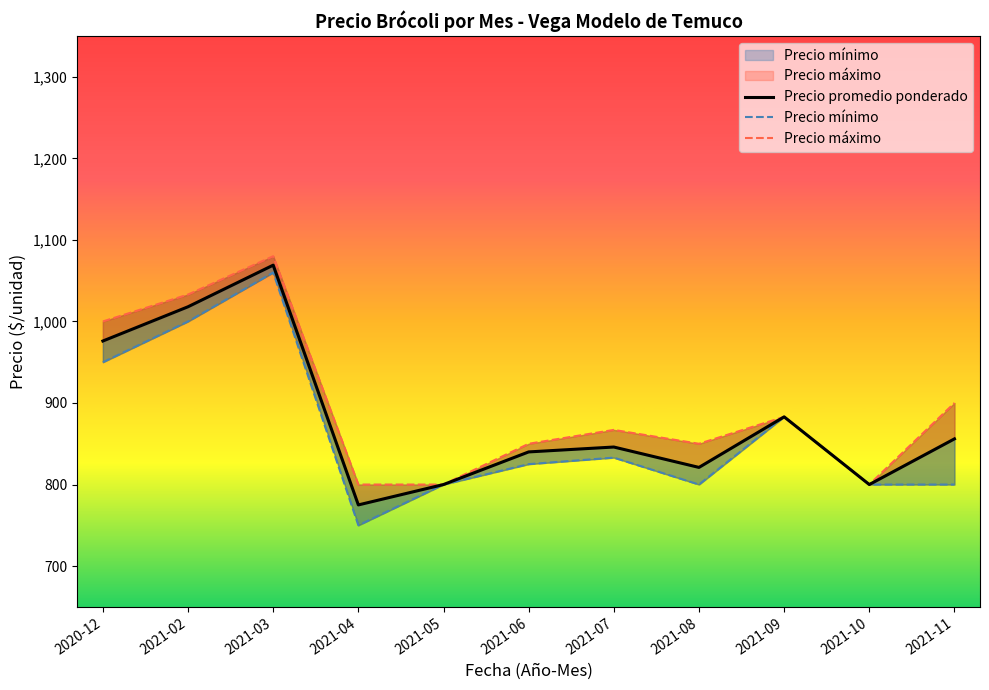

True or false: Precio mínimo has more than 0 interior local peaks.

True